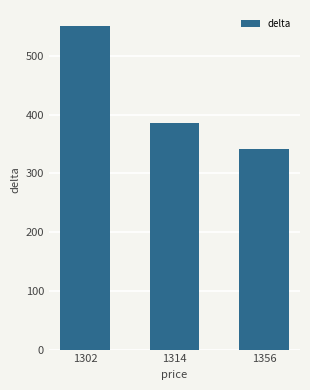

Reading right to left, list all the values displayed in this chart.

1356=340.9	1314=386.3	1302=550.5